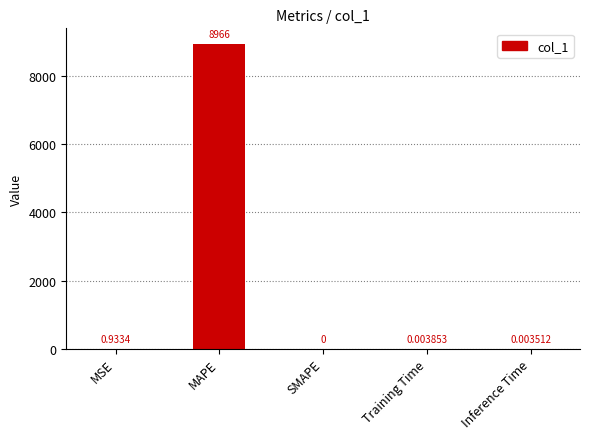

The chart shows a value of 0.0 at Inference Time. True or false?

True